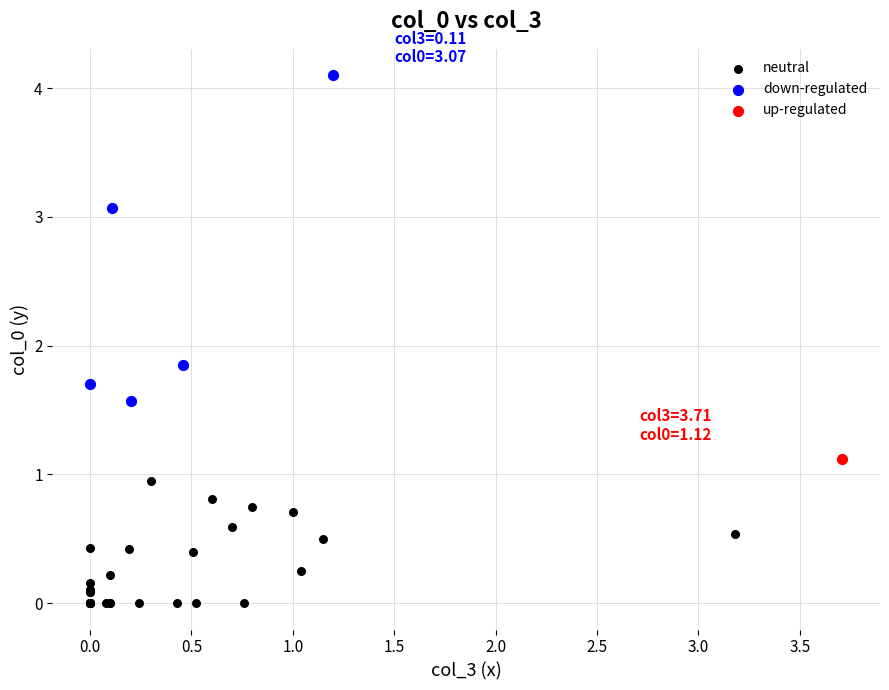

What are all the series names shown in the legend?

neutral, down-regulated, up-regulated